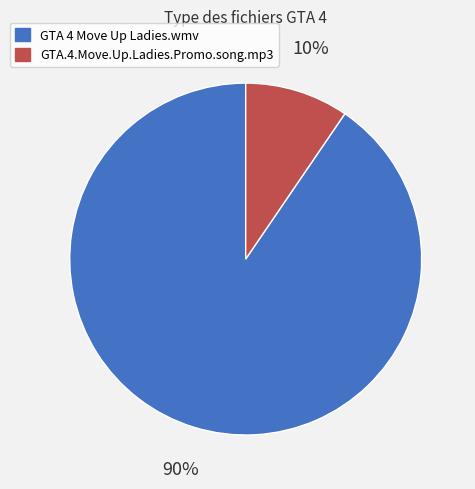

To the nearest percent, what is the average slice percentage?

50%